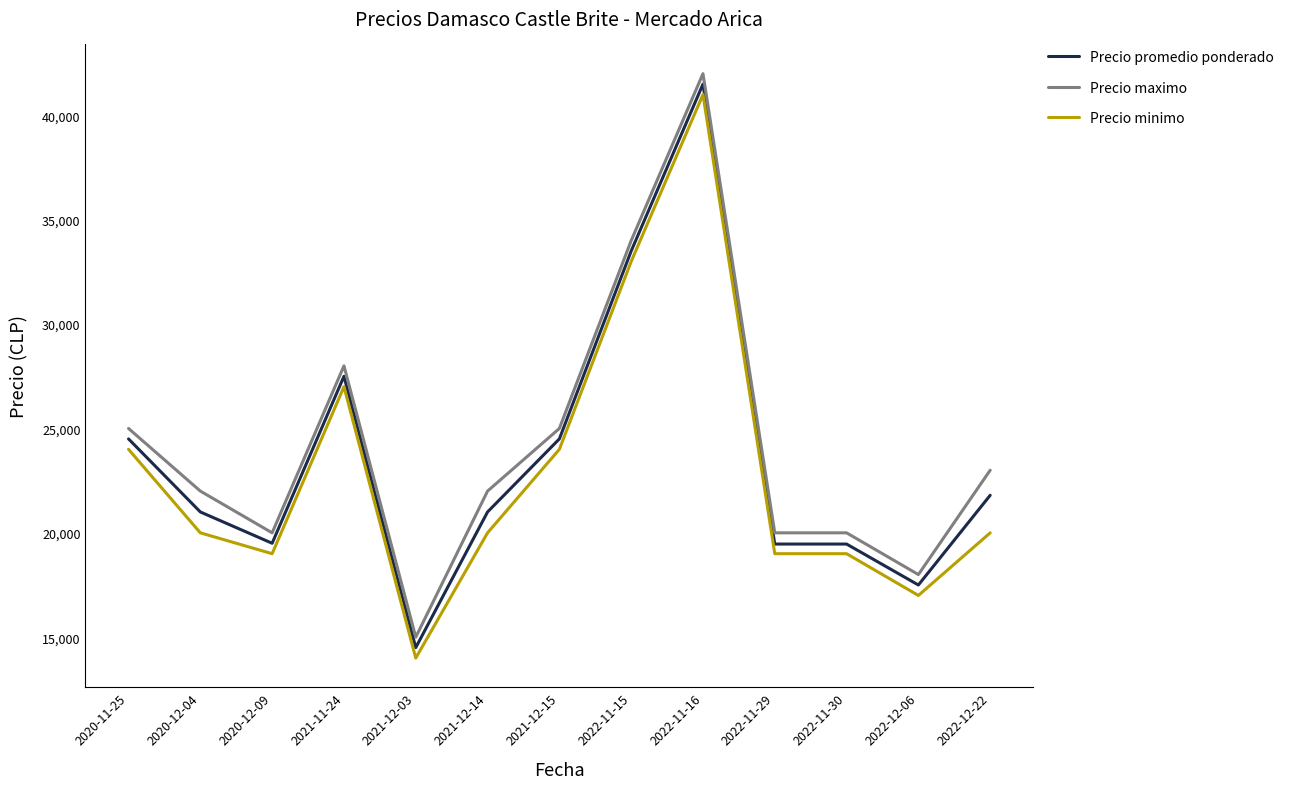

Where is the first local minimum for Precio maximo?

2020-12-09